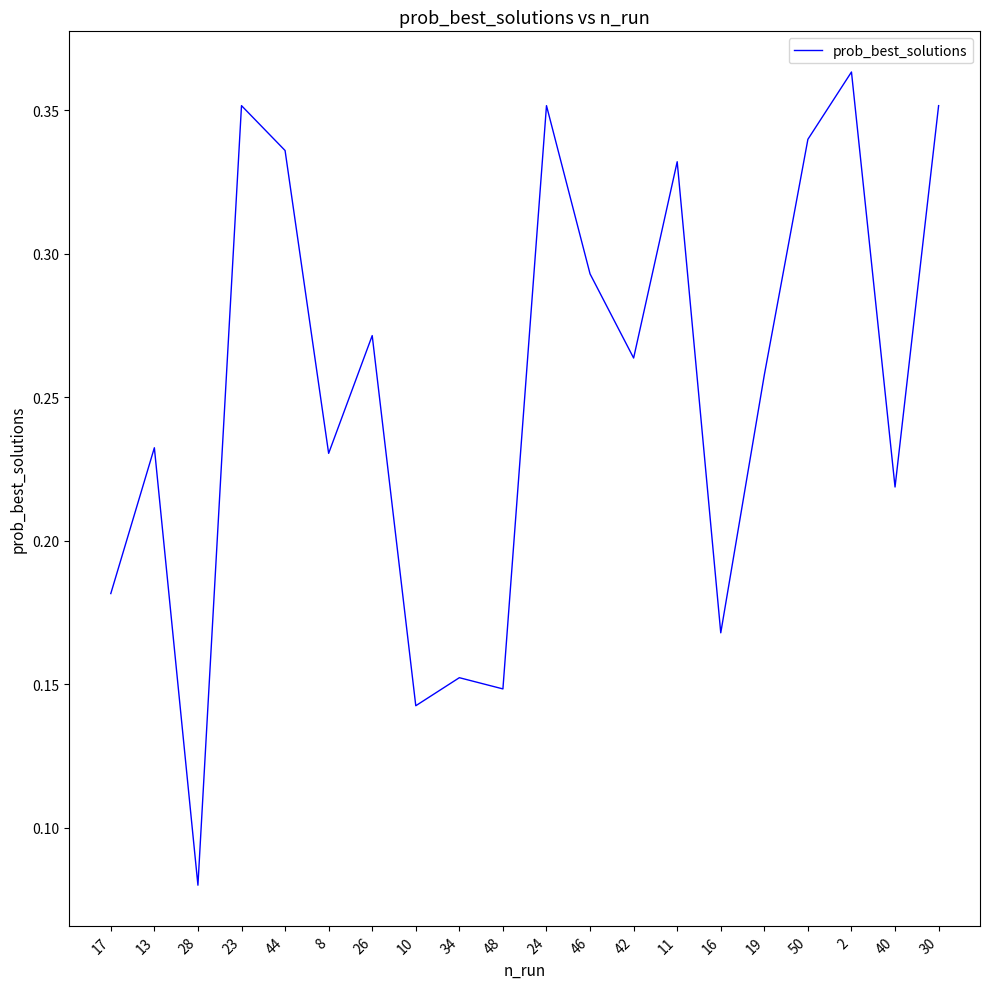

At which label is the value closest to 0?

28